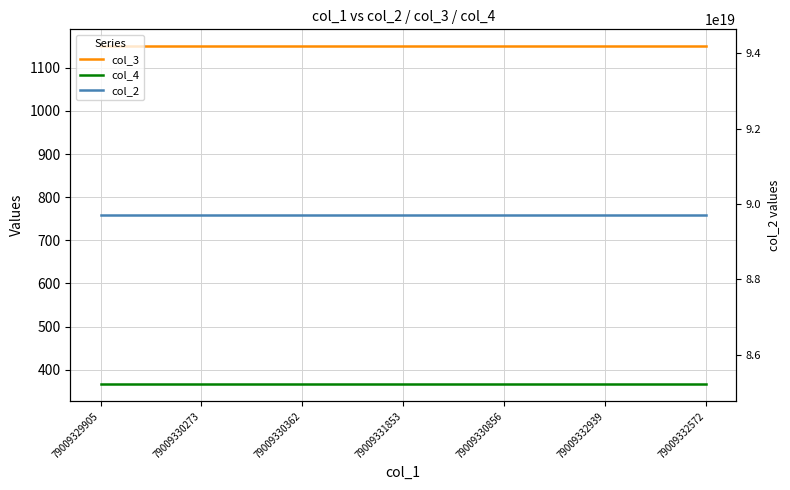

How many data points does each series have?

7